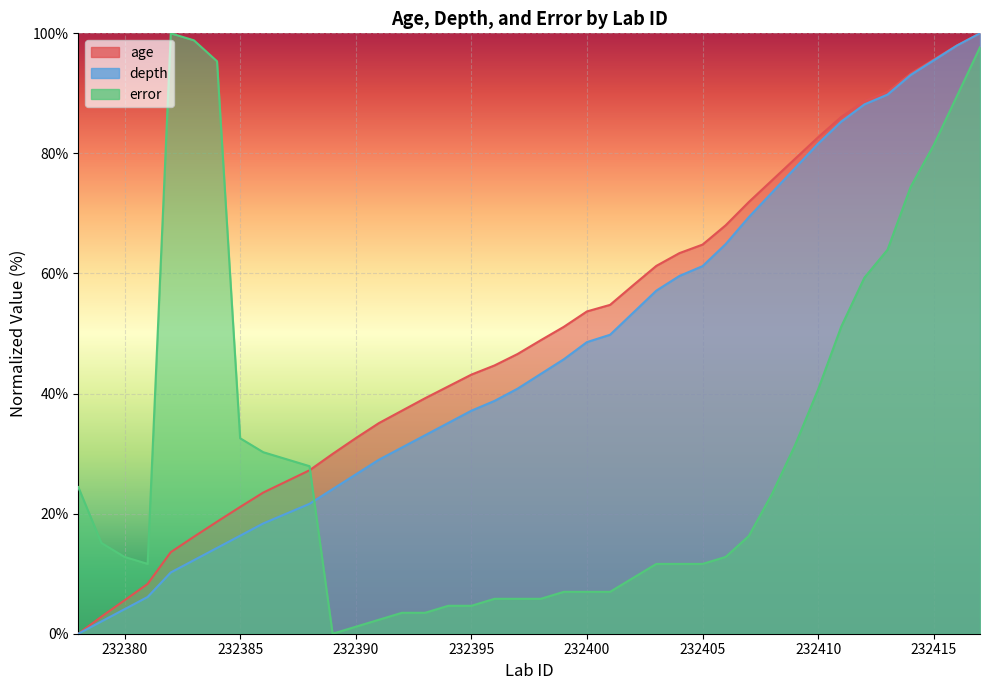

Which category has the highest value in the age series?

232417